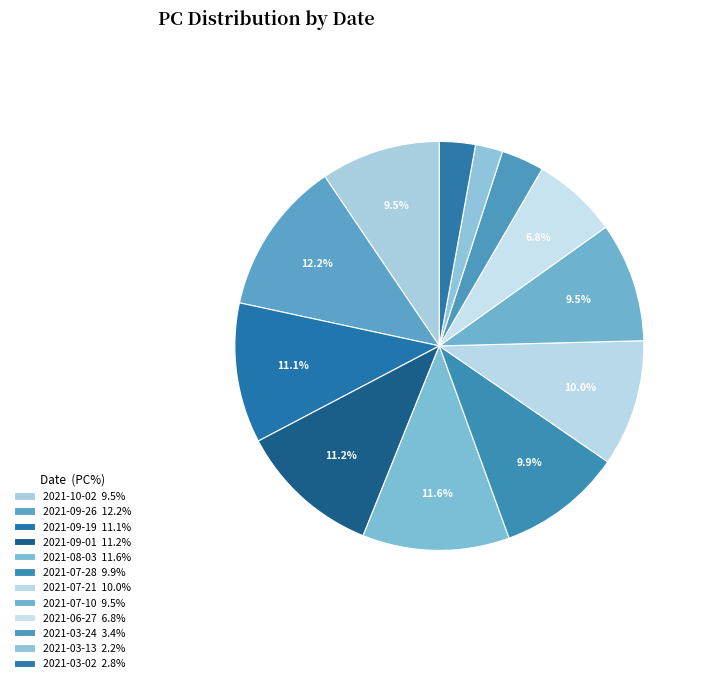

What is the largest slice in the pie chart?

2021-09-26